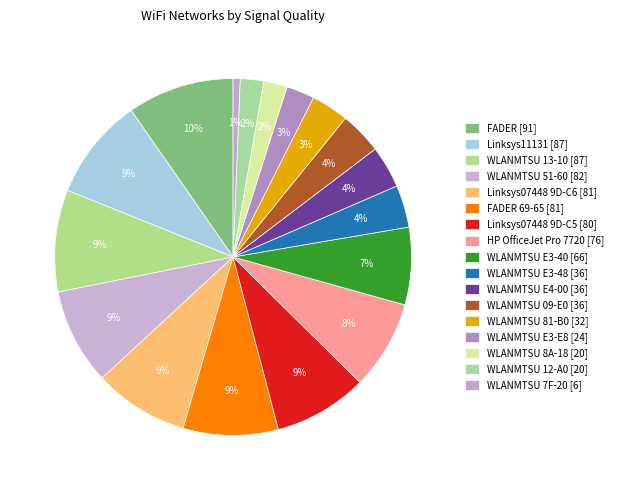

Count the number of slices in the pie.

17